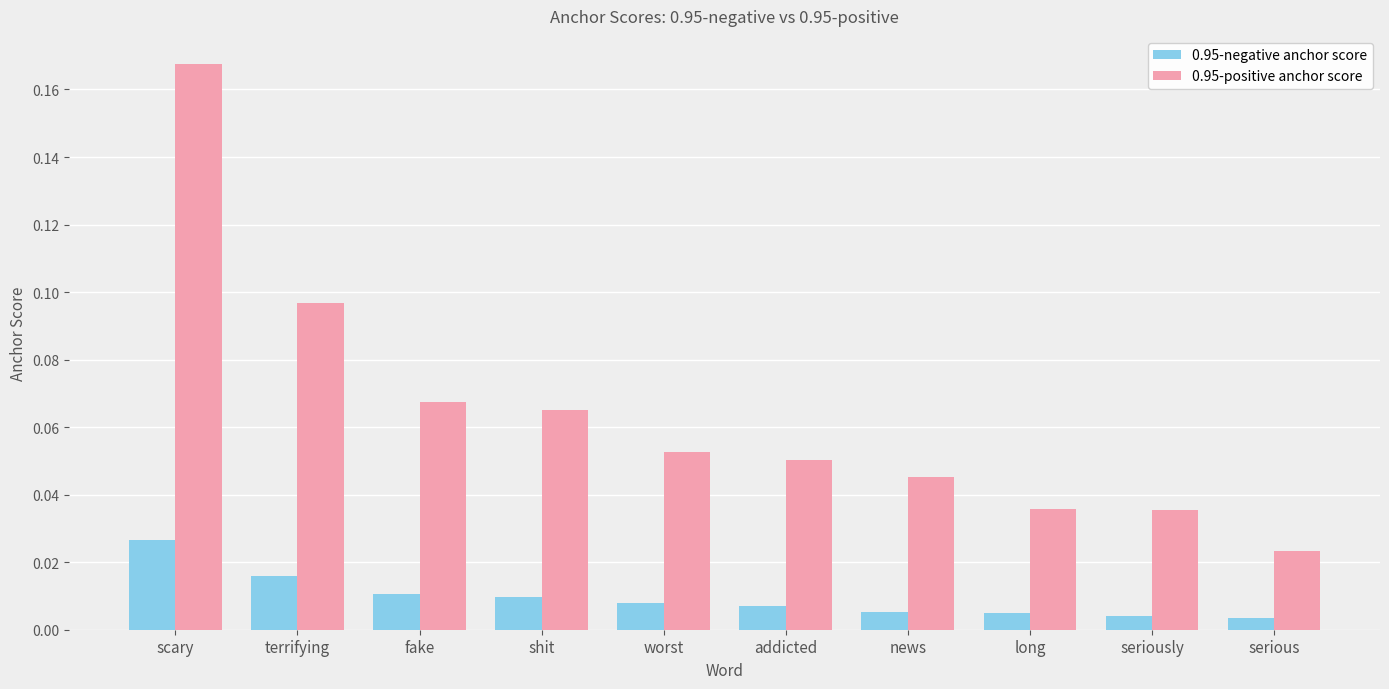

What are all the series names shown in the legend?

0.95-negative anchor score, 0.95-positive anchor score